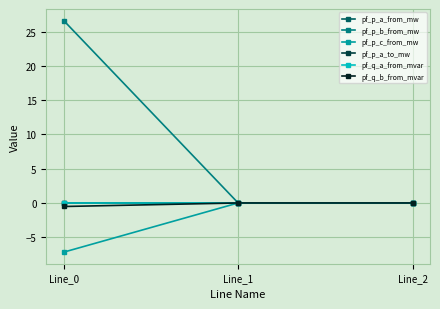

Which series has the largest range (max minus min)?

pf_p_b_from_mw